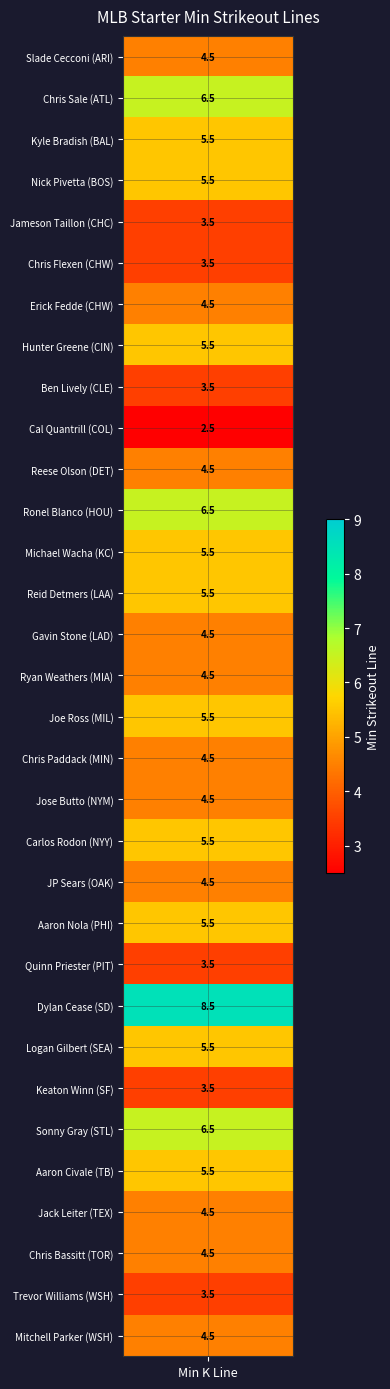

Reading left to right, extract all data points from this chart.

4.5	6.5	5.5	5.5	3.5	3.5	4.5	5.5	3.5	2.5	4.5	6.5	5.5	5.5	4.5	4.5	5.5	4.5	4.5	5.5	4.5	5.5	3.5	8.5	5.5	3.5	6.5	5.5	4.5	4.5	3.5	4.5